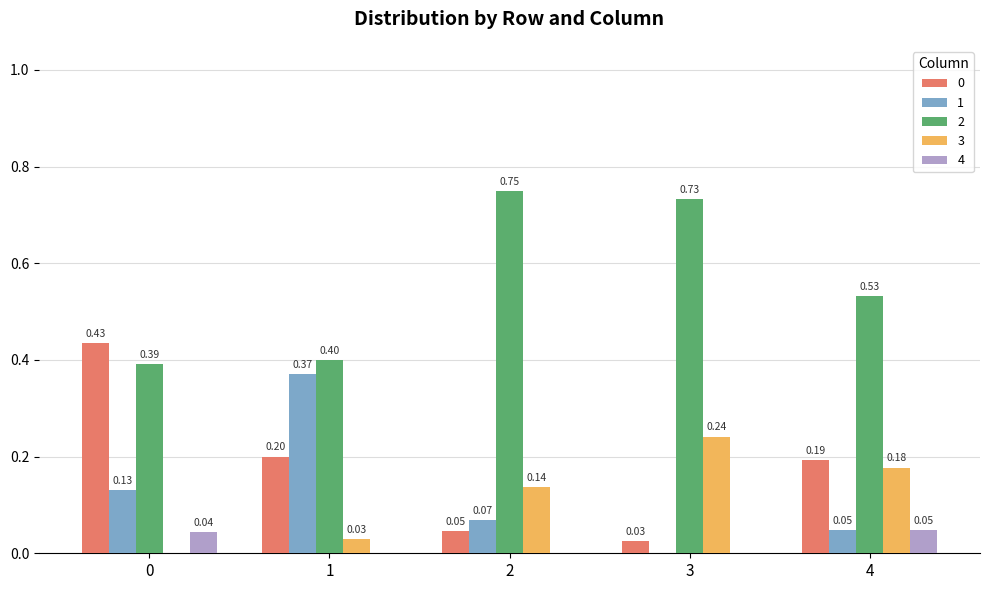

How many values in the 1 series exceed 0?

4